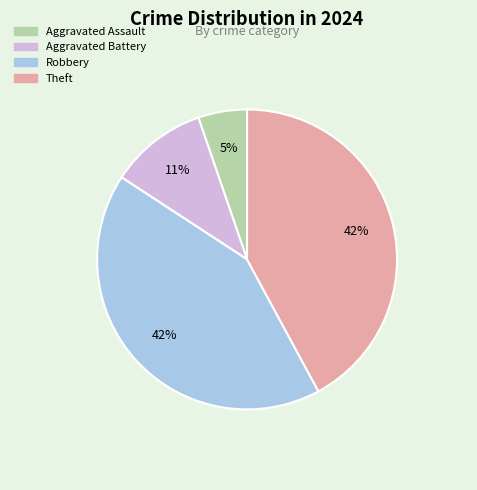

To the nearest percent, what is the average slice percentage?

20%